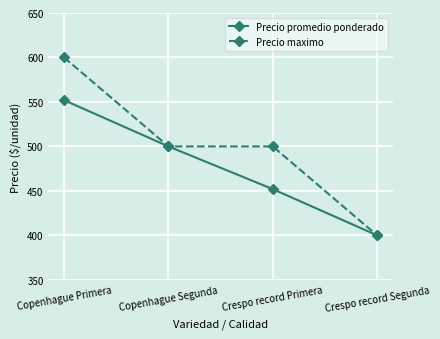

Reading right to left, what are all the values shown in this chart?

Precio promedio ponderado: Crespo record Segunda=400	Crespo record Primera=452	Copenhague Segunda=500	Copenhague Primera=552
Precio maximo: Crespo record Segunda=400	Crespo record Primera=500	Copenhague Segunda=500	Copenhague Primera=600